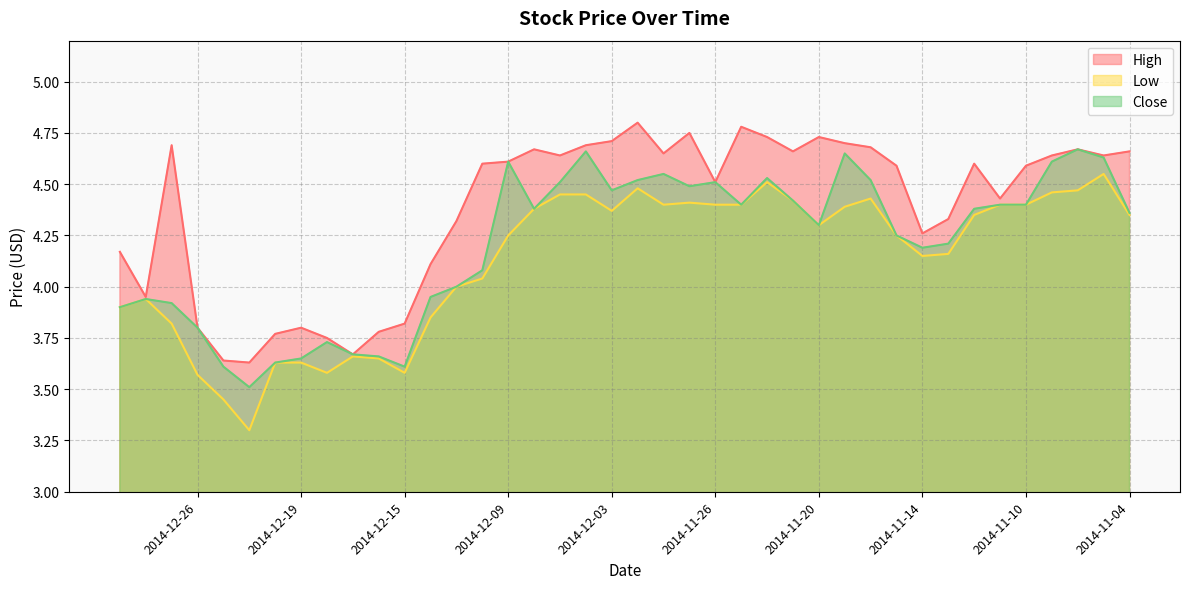

Reading left to right, what are all the values shown in this chart?

High: 4.2	4.0	4.7	3.8	3.6	3.6	3.8	3.8	3.8	3.7	3.8	3.8	4.1	4.3	4.6	4.6	4.7	4.6	4.7	4.7	4.8	4.7	4.8	4.5	4.8	4.7	4.7	4.7	4.7	4.7	4.6	4.3	4.3	4.6	4.4	4.6	4.6	4.7	4.6	4.7
Low: 3.9	3.9	3.8	3.6	3.5	3.3	3.6	3.6	3.6	3.7	3.6	3.6	3.9	4.0	4.0	4.2	4.4	4.5	4.5	4.4	4.5	4.4	4.4	4.4	4.4	4.5	4.4	4.3	4.4	4.4	4.2	4.2	4.2	4.3	4.4	4.4	4.5	4.5	4.5	4.3
Close: 3.9	3.9	3.9	3.8	3.6	3.5	3.6	3.6	3.7	3.7	3.7	3.6	4.0	4.0	4.1	4.6	4.4	4.5	4.7	4.5	4.5	4.5	4.5	4.5	4.4	4.5	4.4	4.3	4.7	4.5	4.2	4.2	4.2	4.4	4.4	4.4	4.6	4.7	4.6	4.4